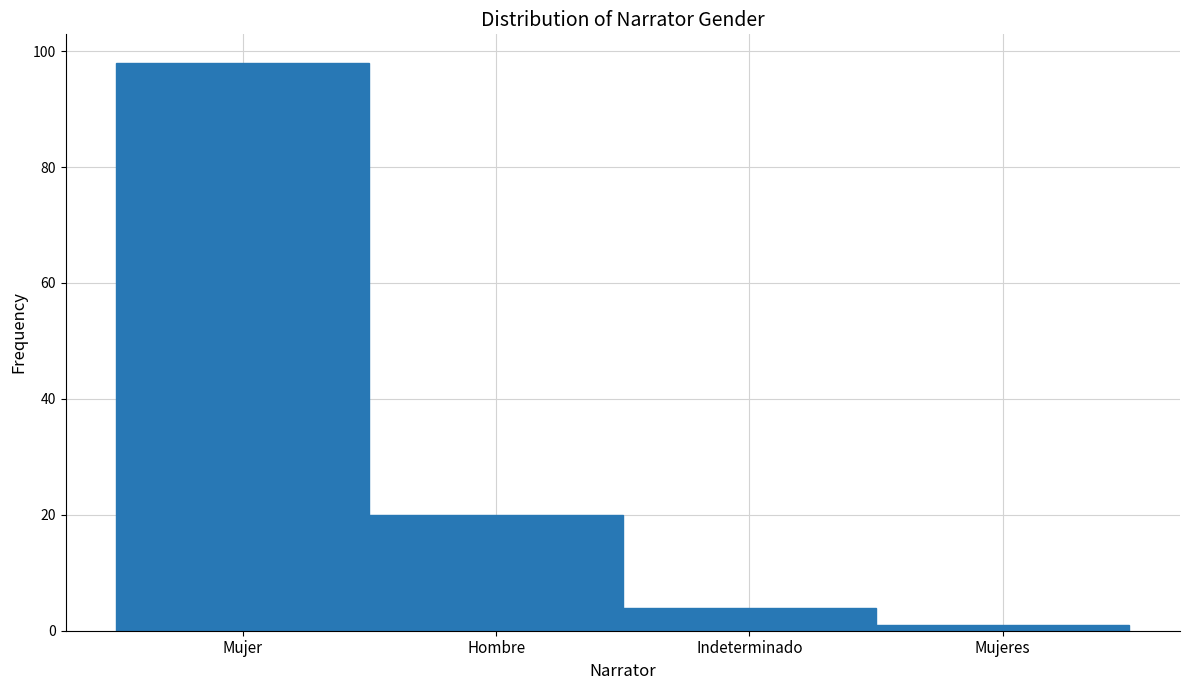

Reading left to right, list all the values displayed in this chart.

98	20	4	1